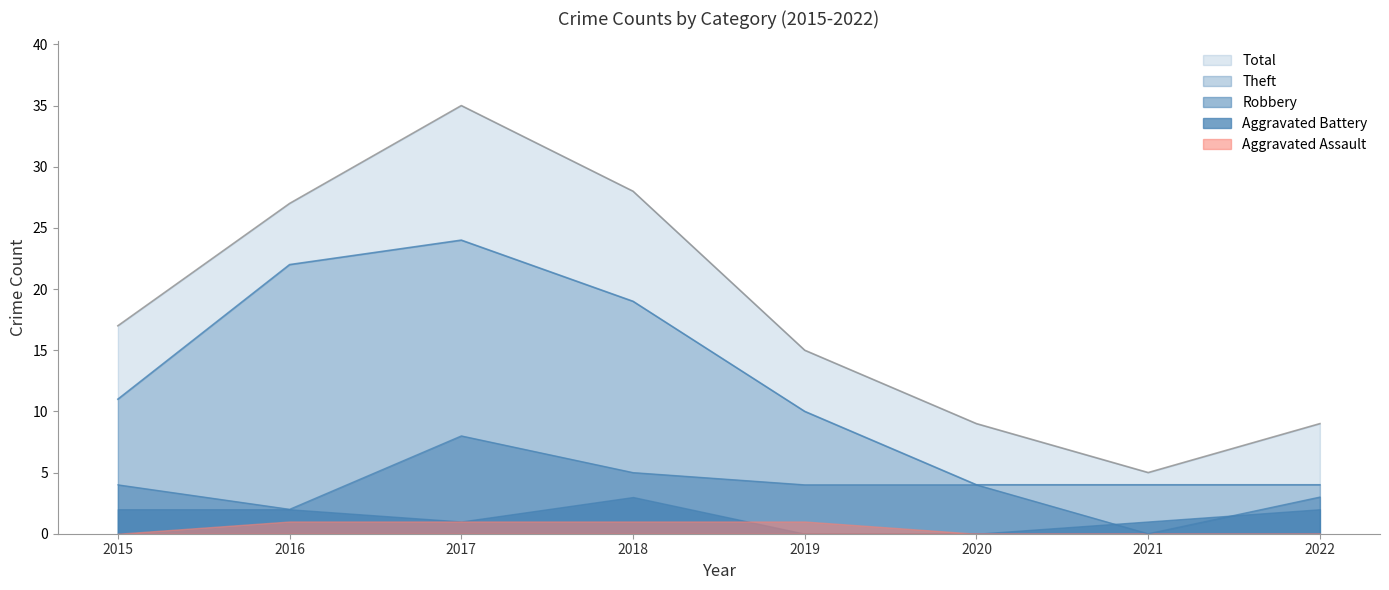

The Robbery series shows 4 at 2015. True or false?

True